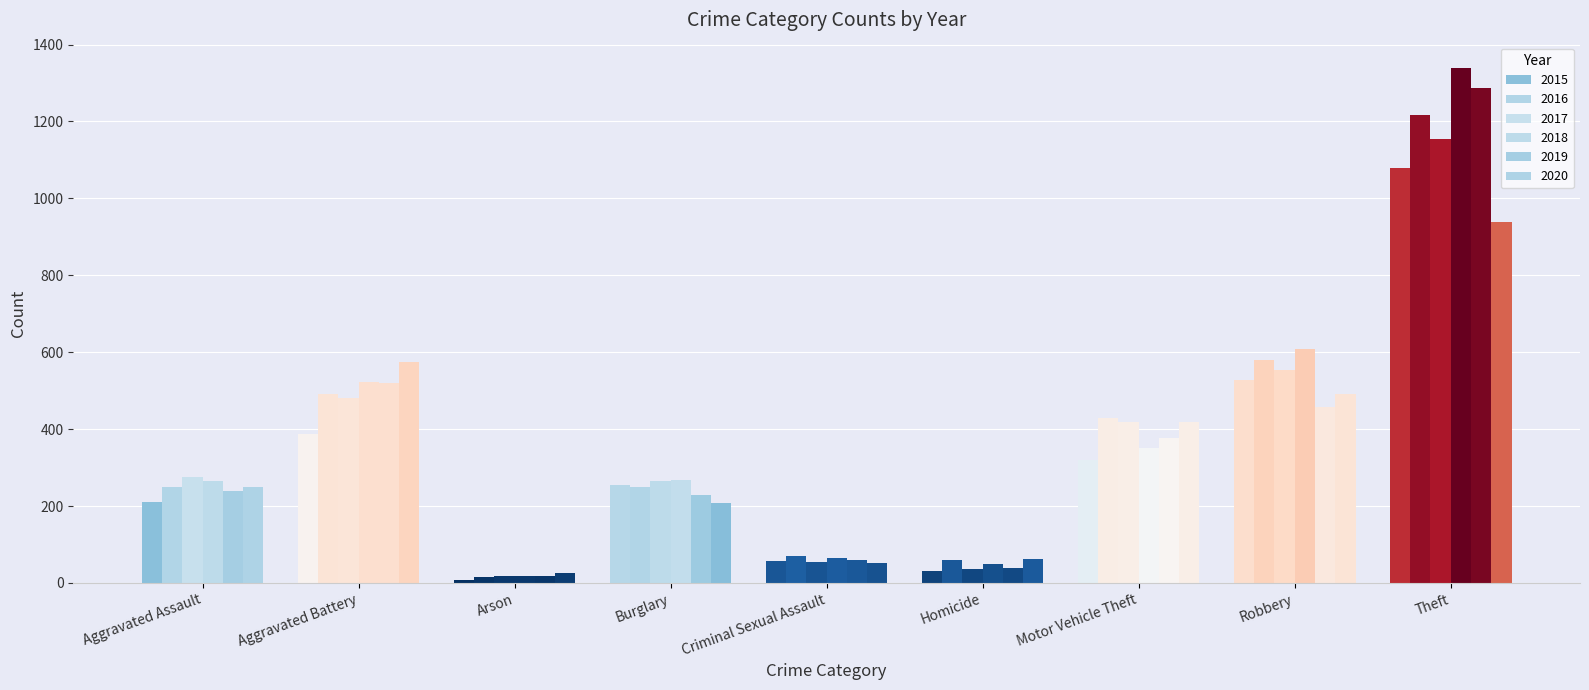

What is the label of the 4th bar from the right?

Homicide